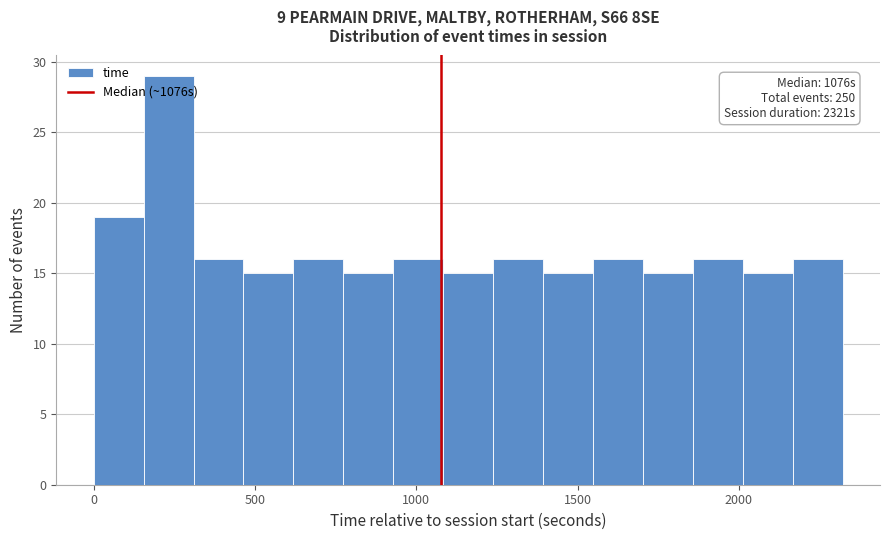

Read against the x-axis, roughly where is the centre of the tallest bar?

250